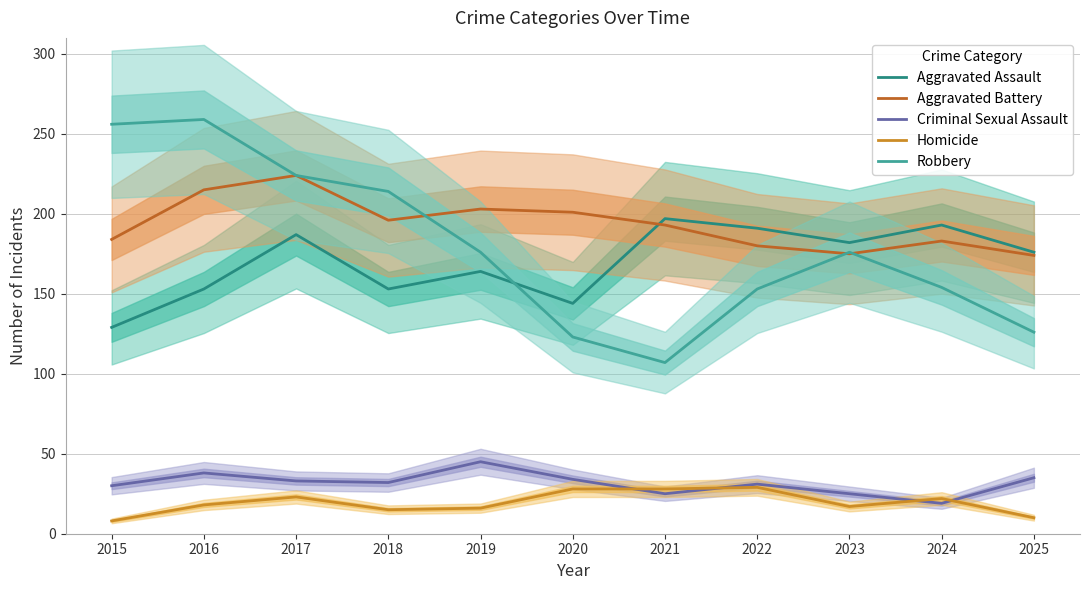

What is the value of the Homicide point at the 10th from the left?

22